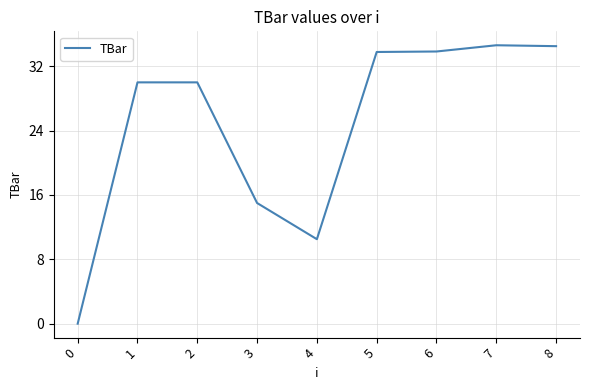

What is the change in value from 1 to 6?

+3.8